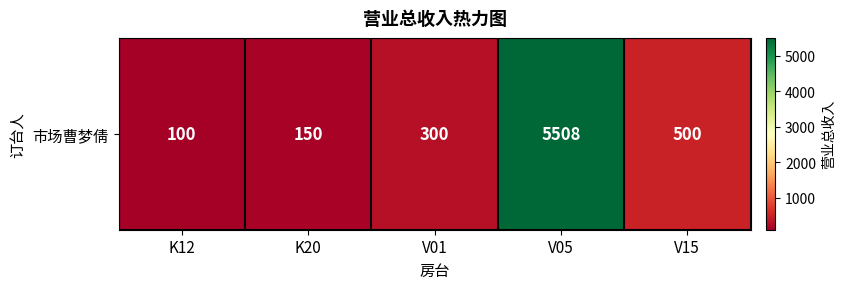

The value at K20 is 150. True or false?

True